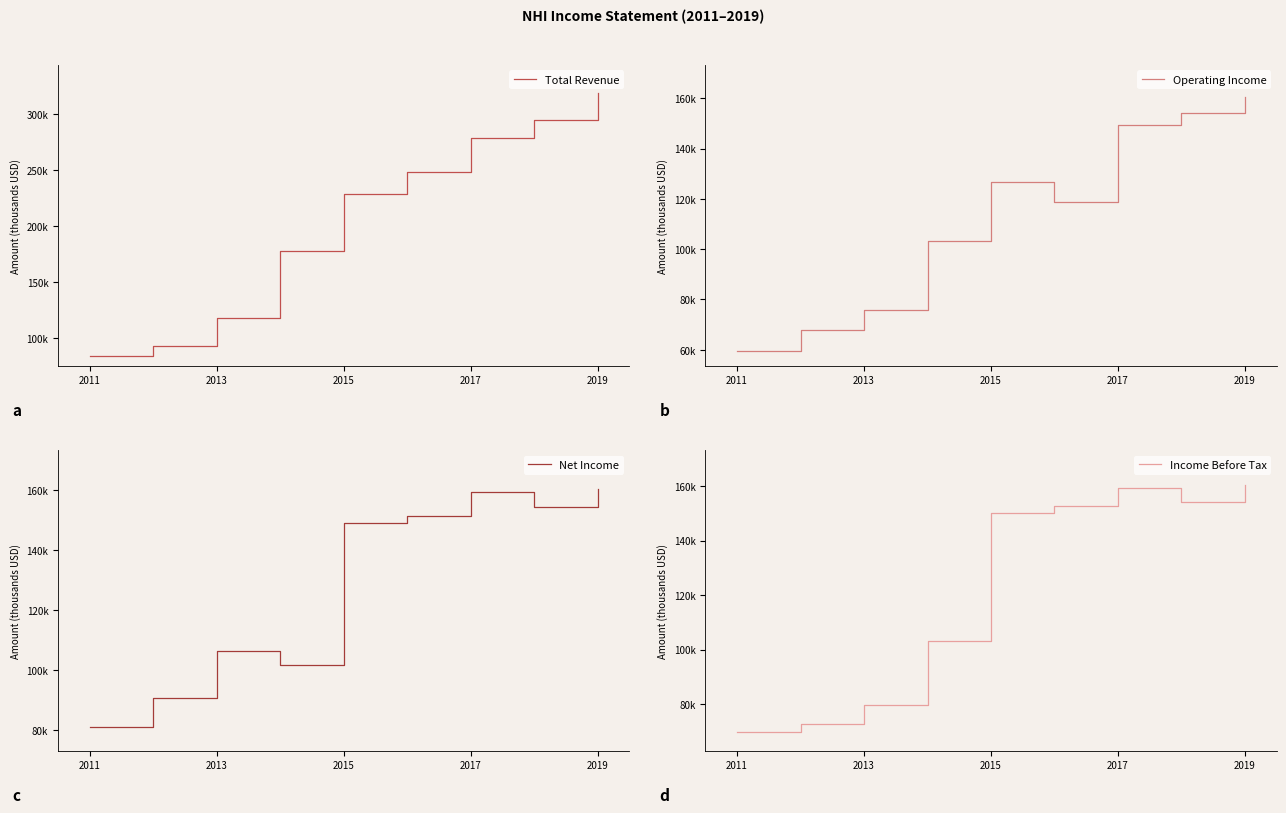

How many interior local valleys does the Operating Income series have?

1